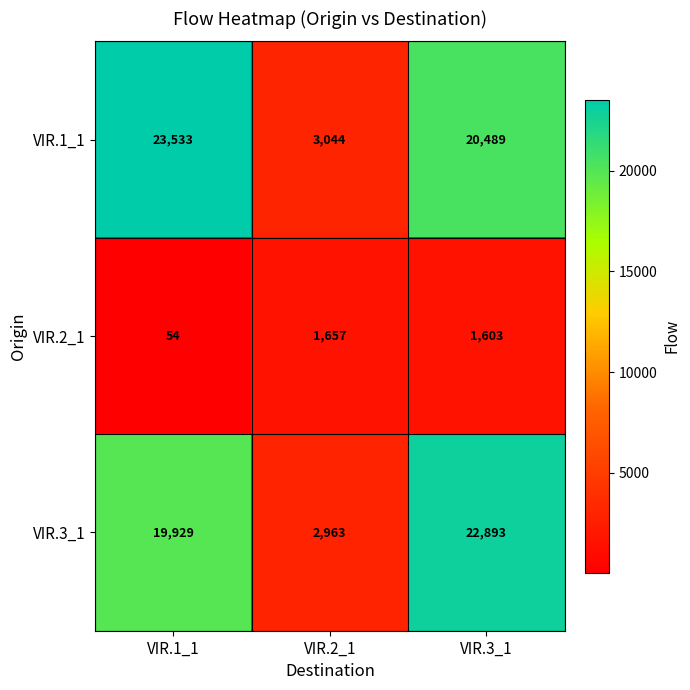

The VIR.2_1 series shows 79 at VIR.1_1. True or false?

False